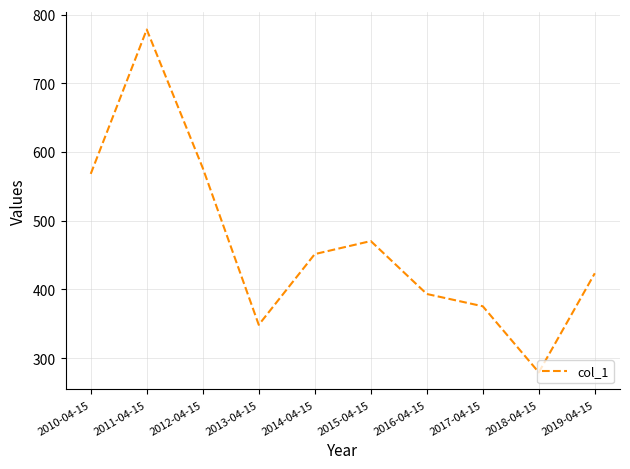

Reading left to right, what are all the values shown in this chart?

2010-04-15=568.2	2011-04-15=778.2	2012-04-15=576.8	2013-04-15=348.5	2014-04-15=451.5	2015-04-15=470.4	2016-04-15=393.4	2017-04-15=375.5	2018-04-15=279.4	2019-04-15=423.5